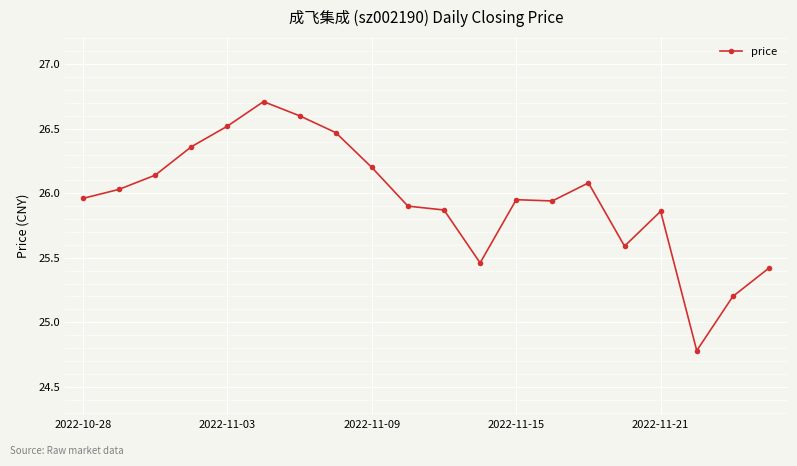

What is the value of the 18th point from the left?

24.8